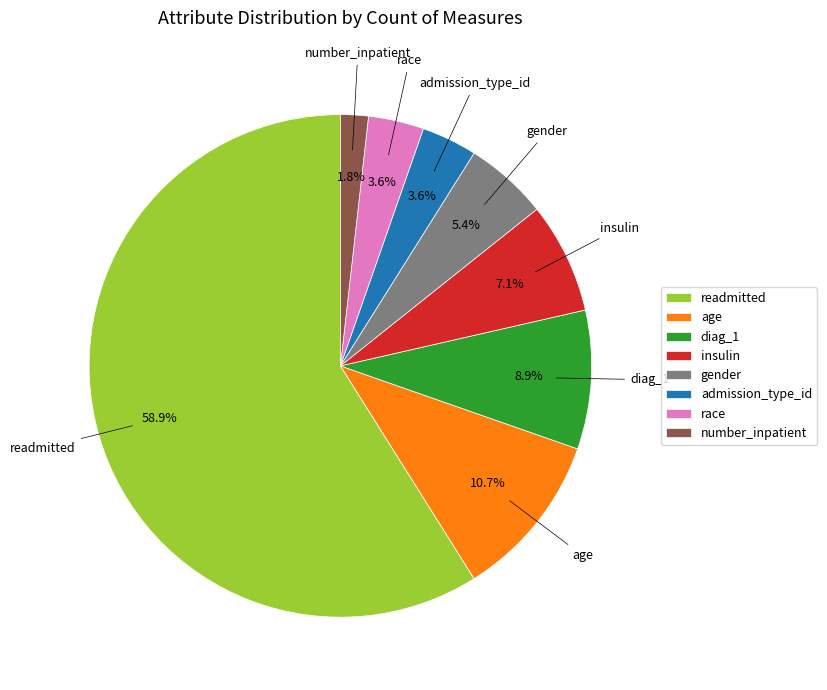

To the nearest percent, what is the average slice percentage?

12%